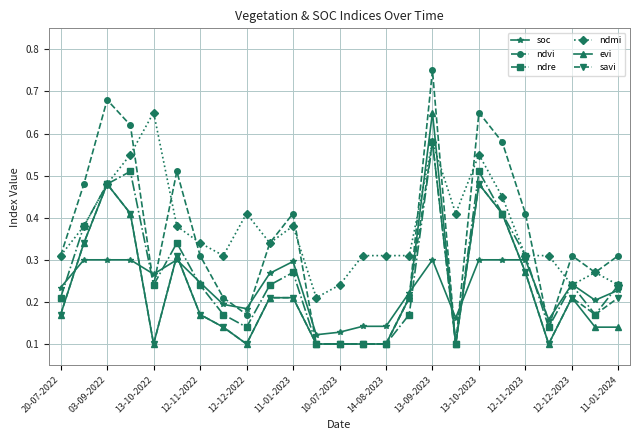

Count the ndmi values in the range 0 to 1.

25